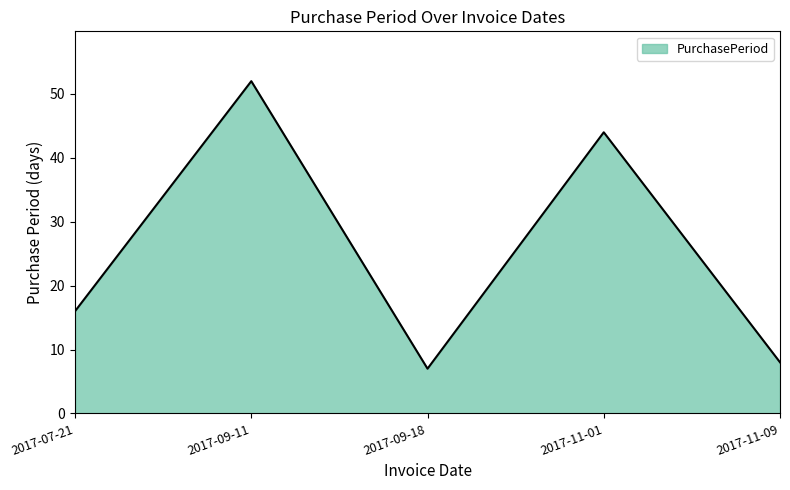

What is the difference between the maximum and minimum values?

45